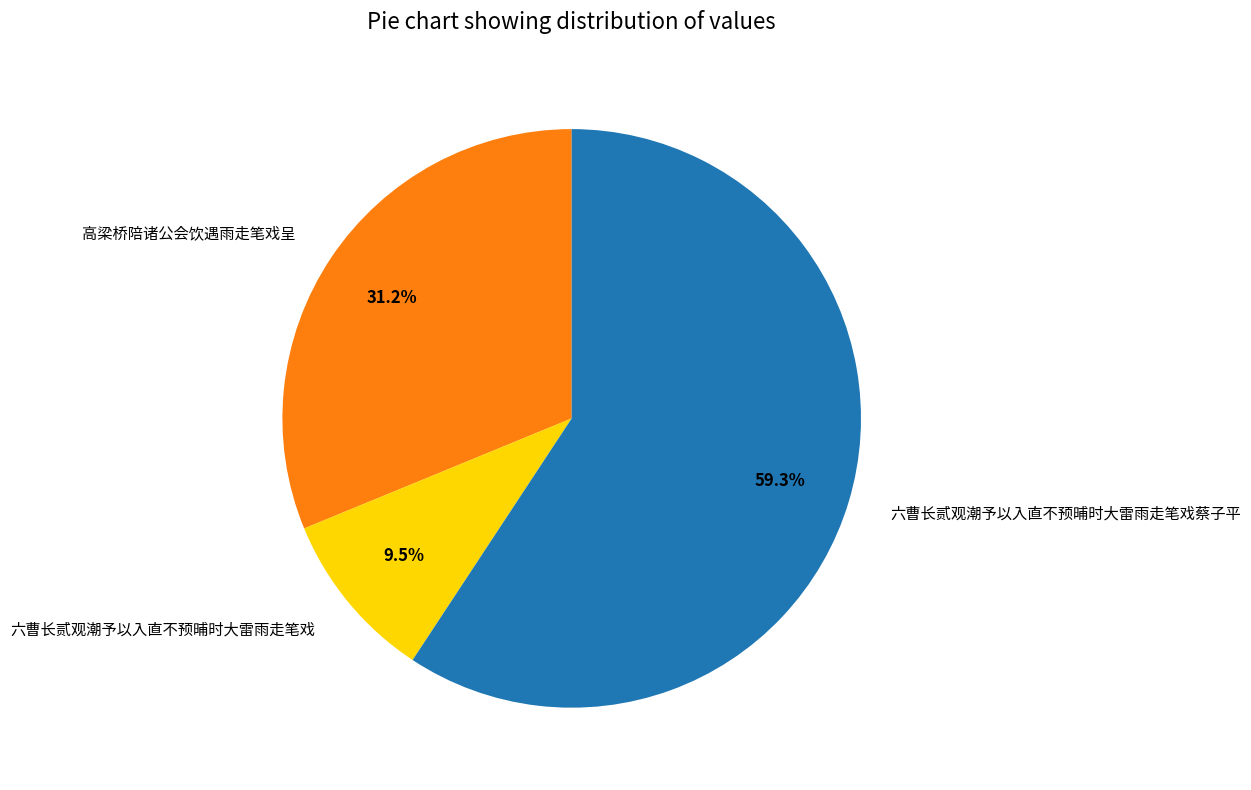

To the nearest percent, what is the combined percentage of 六曹长贰观潮予以入直不预晡时大雷雨走笔戏 and 六曹长贰观潮予以入直不预晡时大雷雨走笔戏蔡子平?

69%